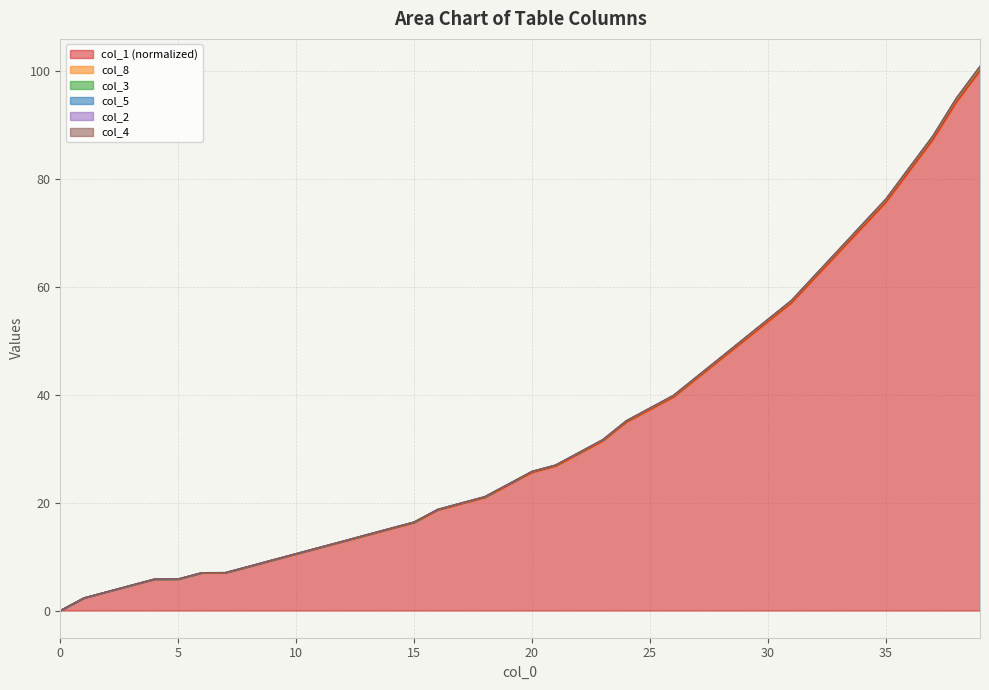

What is the approximate value of col_3 at 23?

31.7